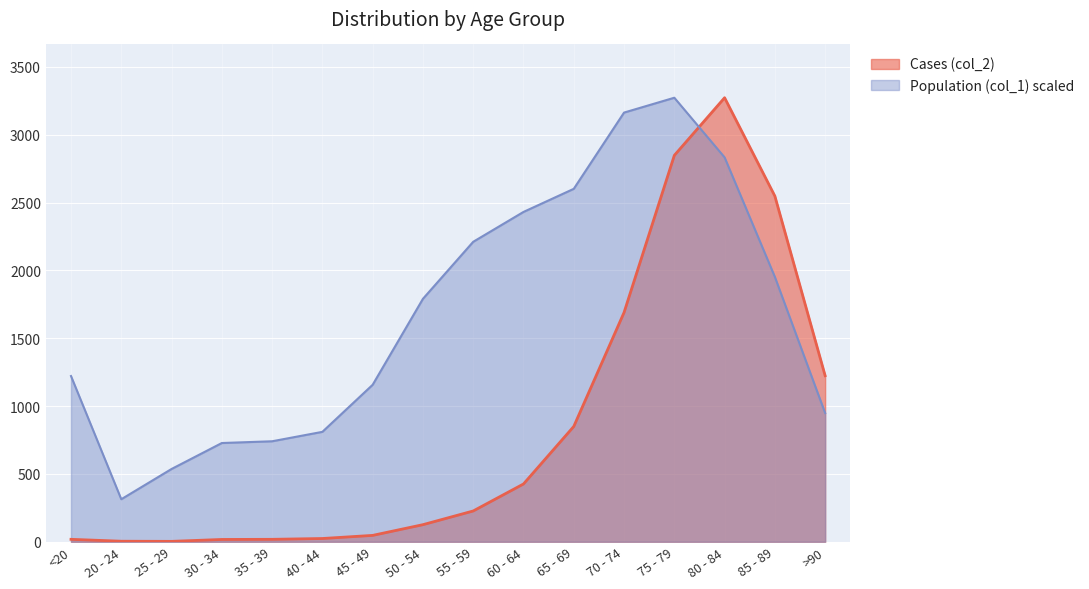

What is the sum of all Cases (col_2) values?

13343.0